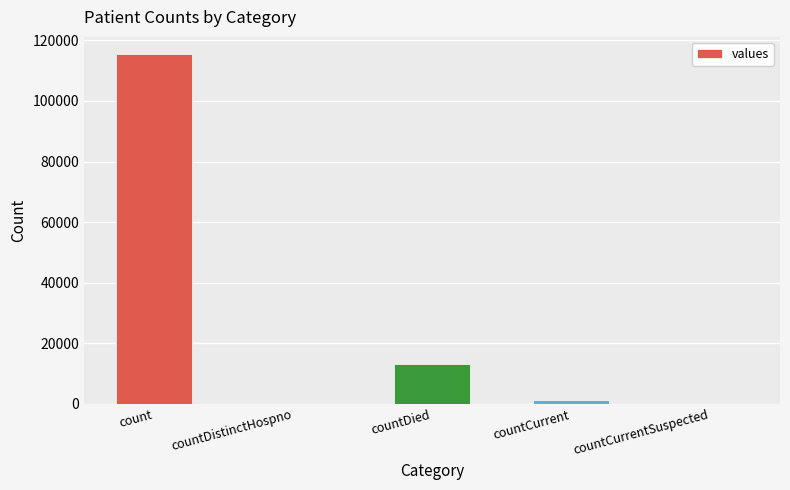

At which label is the value closest to 57689?

countDied